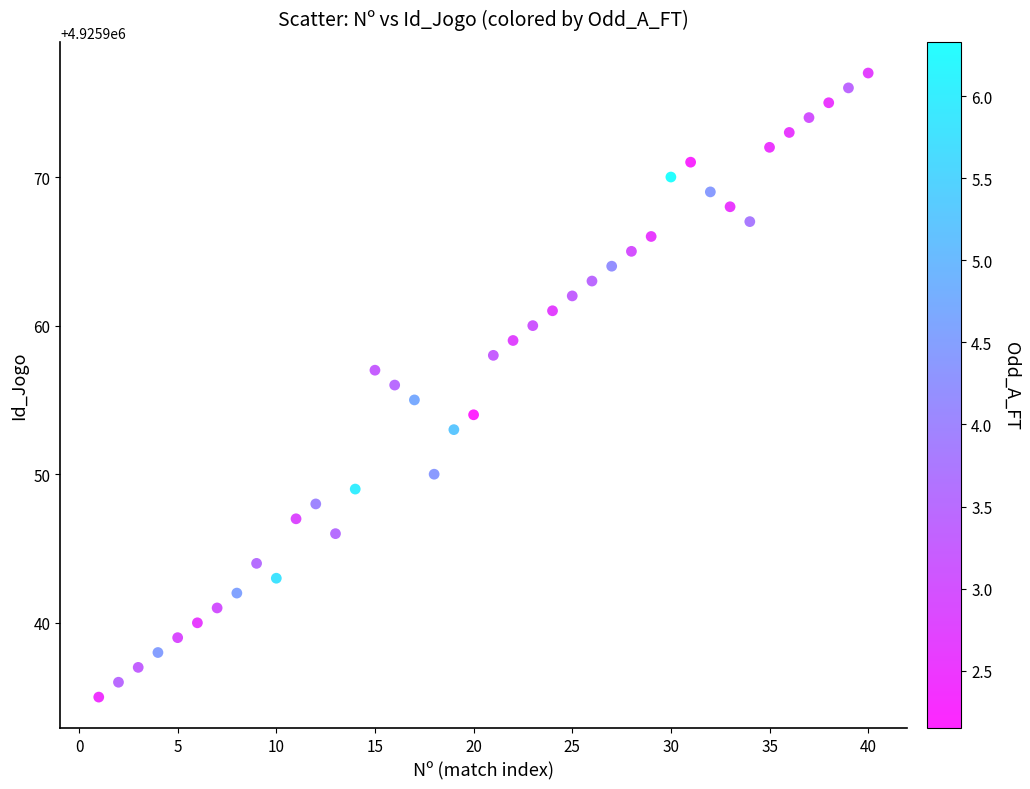

What is the range of X values (max minus min)?

39